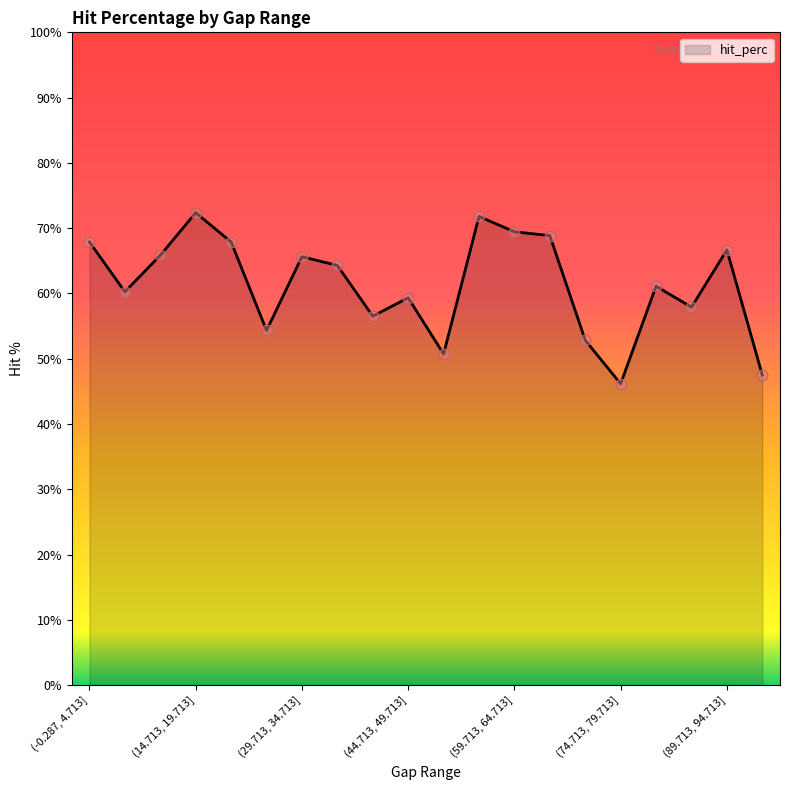

What is the difference between the maximum and minimum values?

26.2